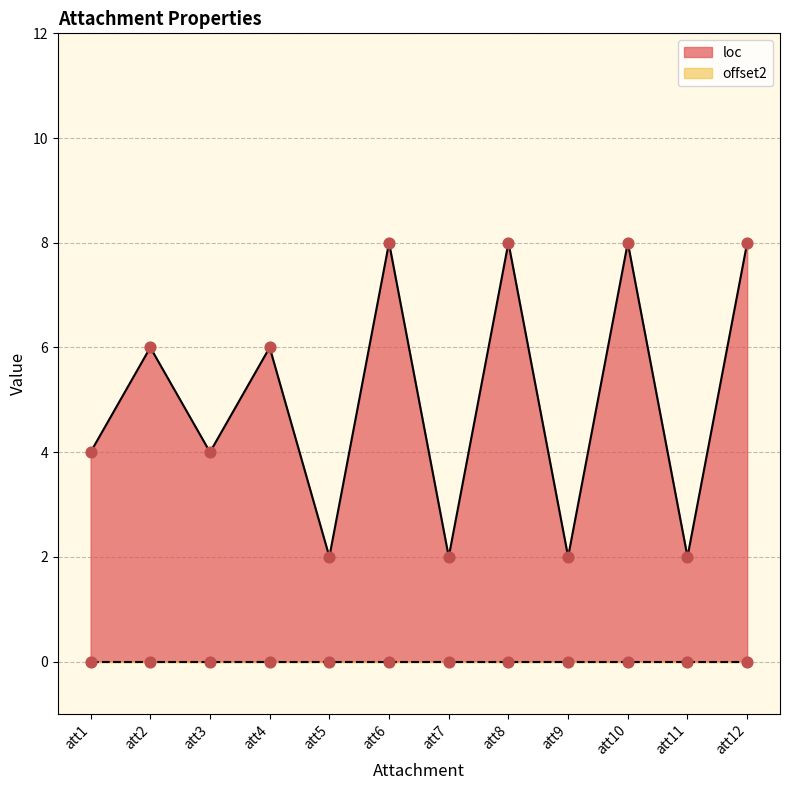

What is the change in value from att6 to att7?

-6